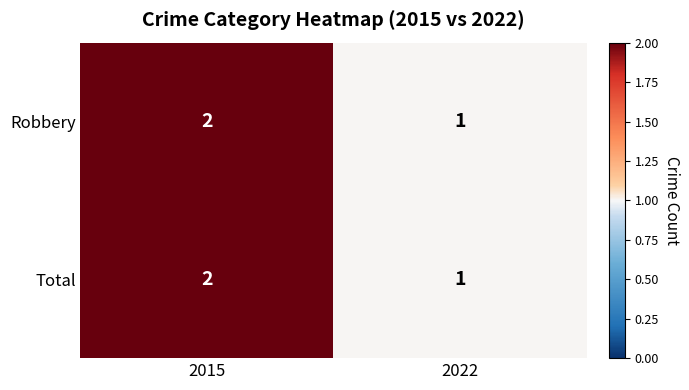

What is the total value across all series at 2022?

2